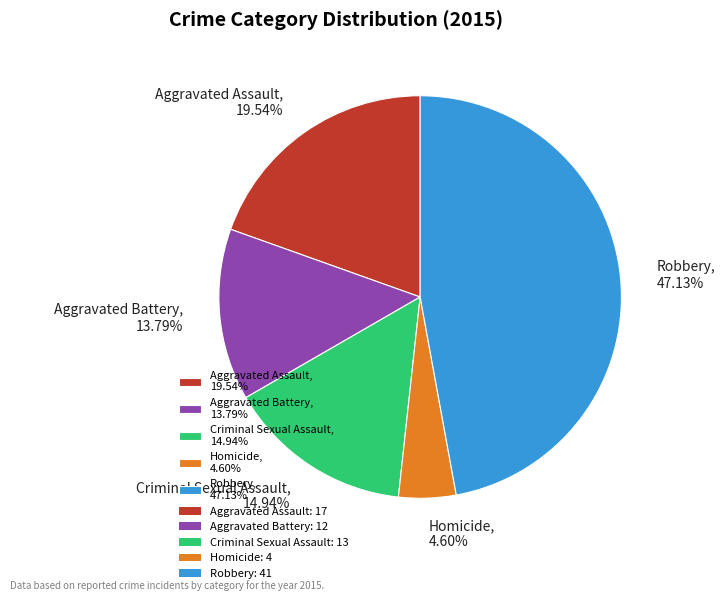

Which category has the smallest portion of the pie?

Homicide